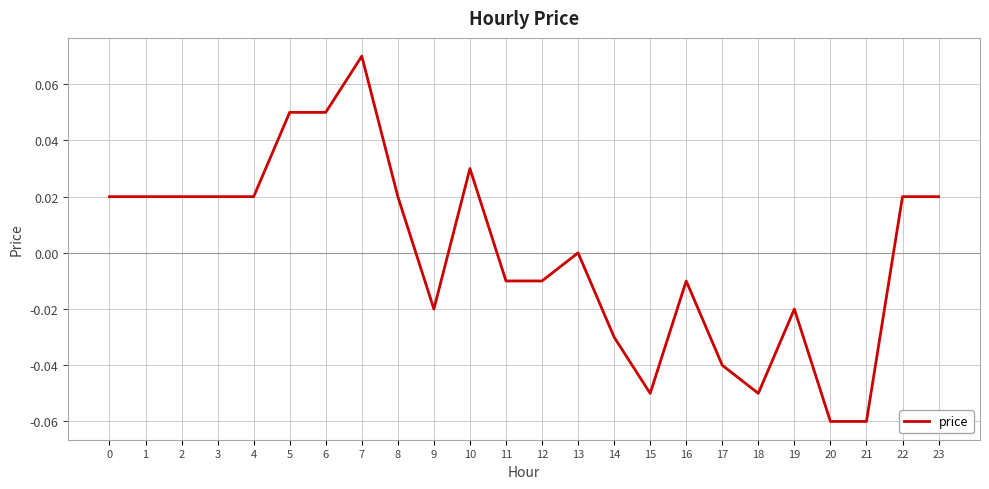

Which has a higher value, 15 or 10?

10